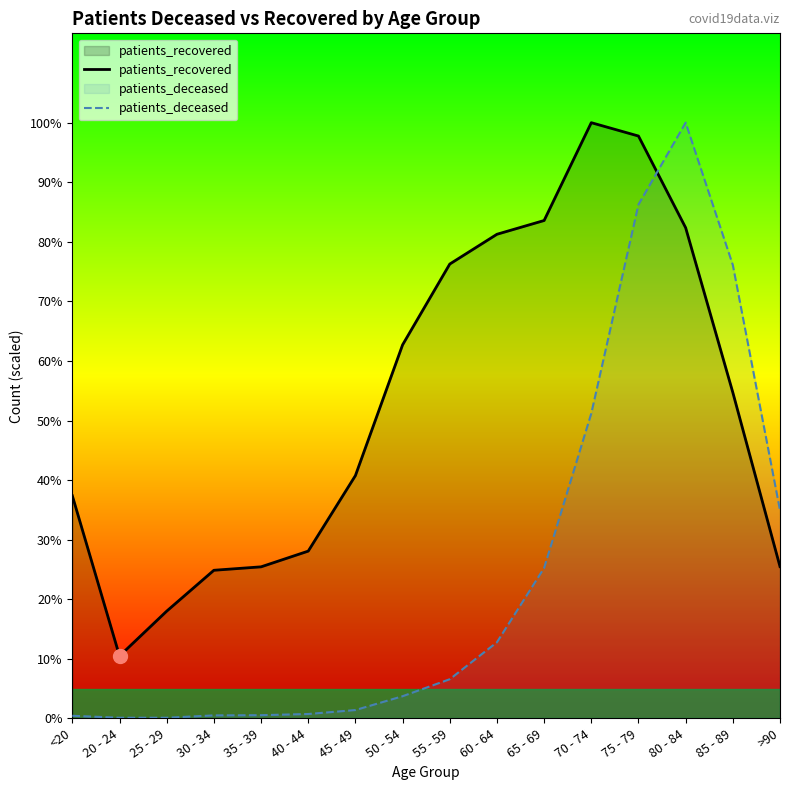

At which label is patients_deceased closest to 5025?

70 - 74